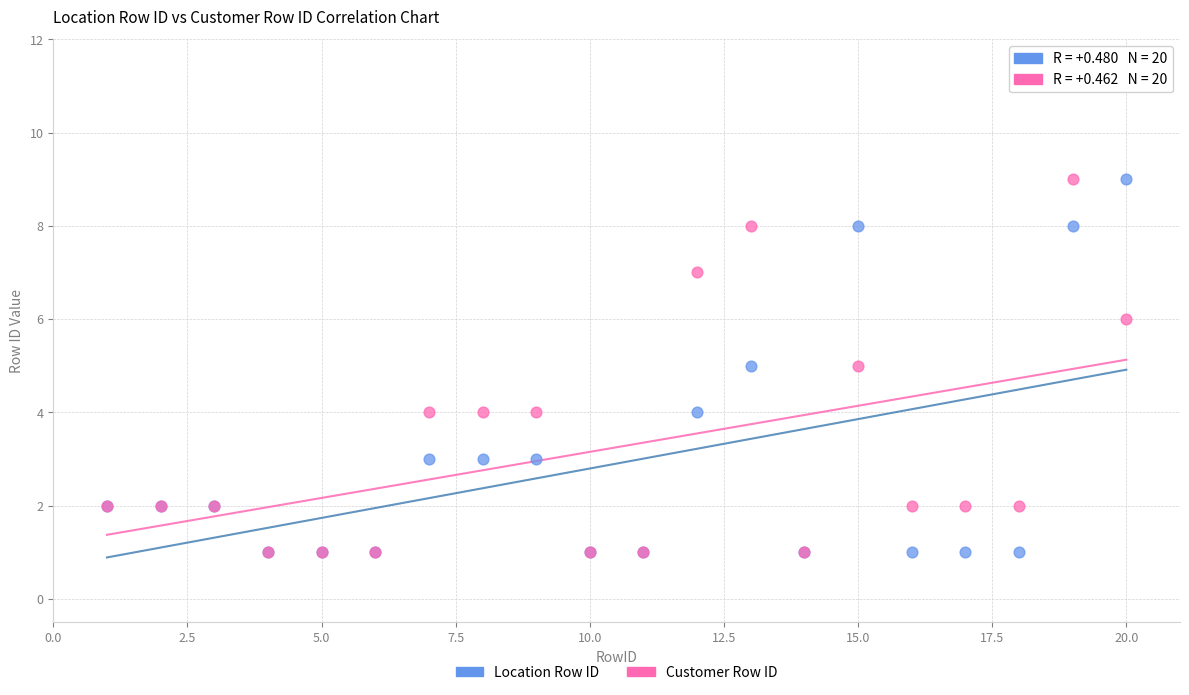

What are all the series names shown in the legend?

Location Row ID, Customer Row ID